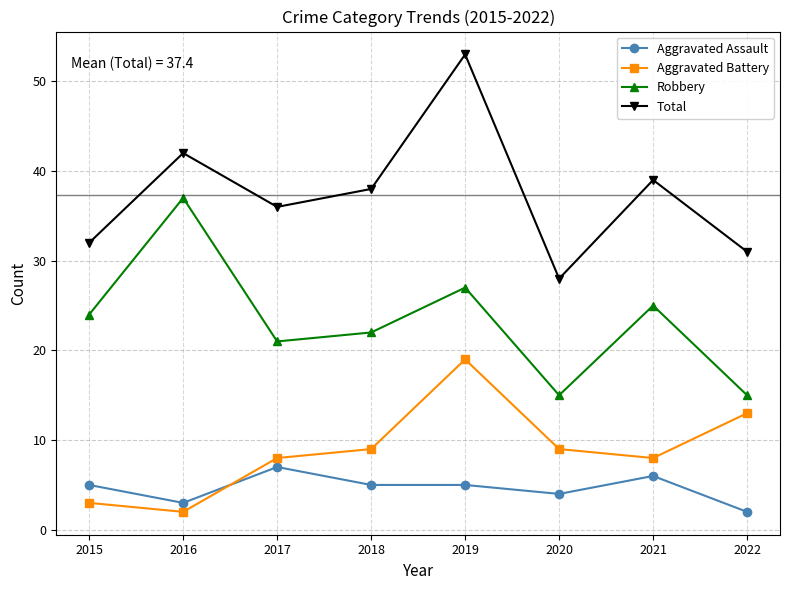

What is the sum of the Aggravated Assault values at 2022 and 2015?

7